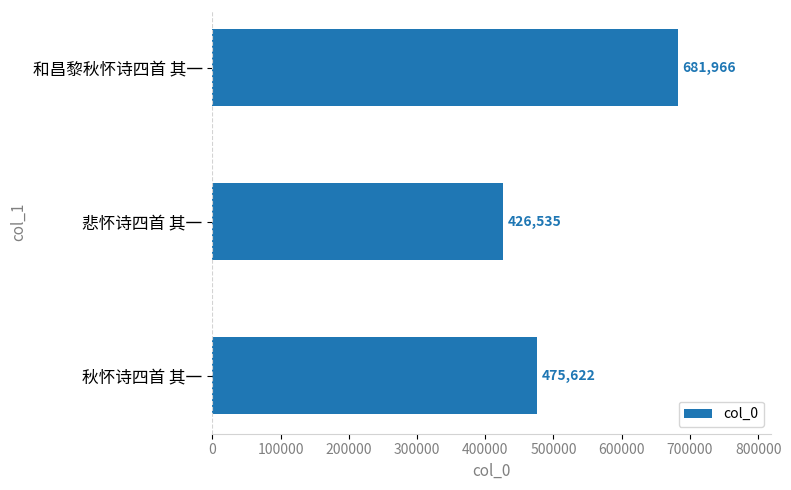

Rank the categories by value from highest to lowest.

和昌黎秋怀诗四首 其一, 秋怀诗四首 其一, 悲怀诗四首 其一